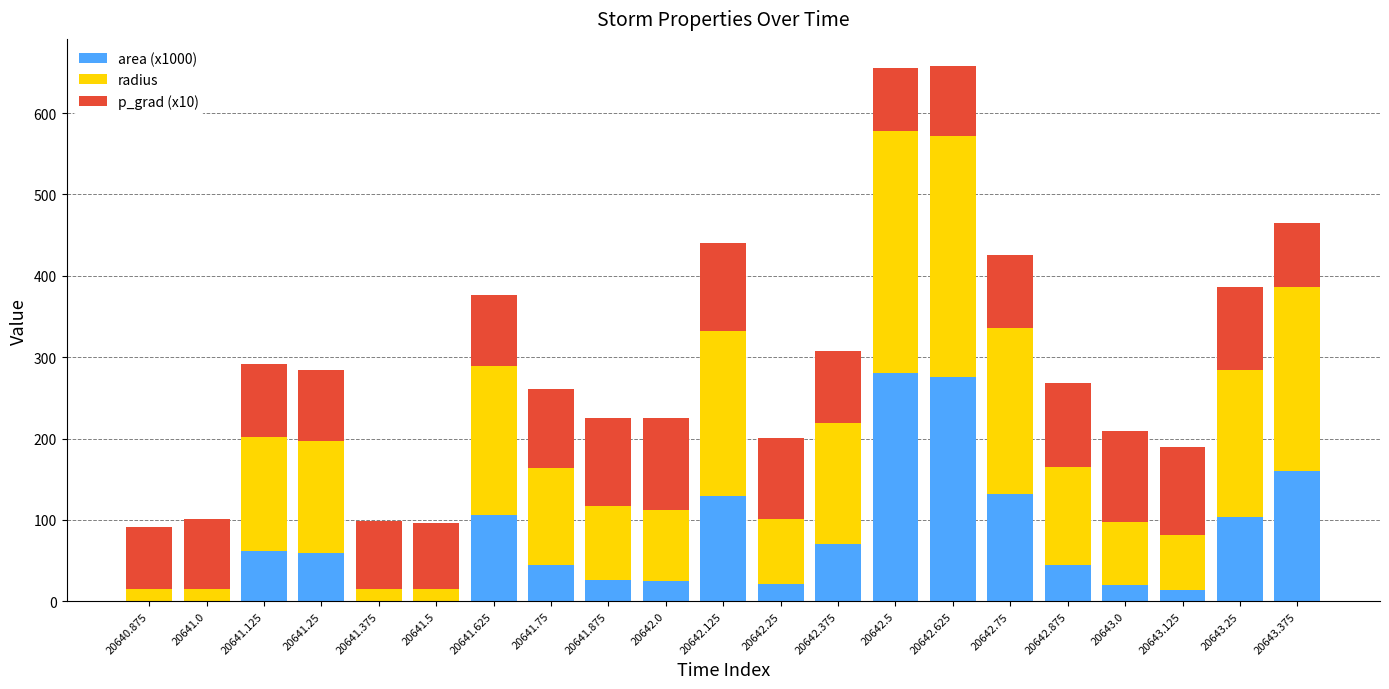

The value of area (x1000) at 20641.75 is 44.4. True or false?

True